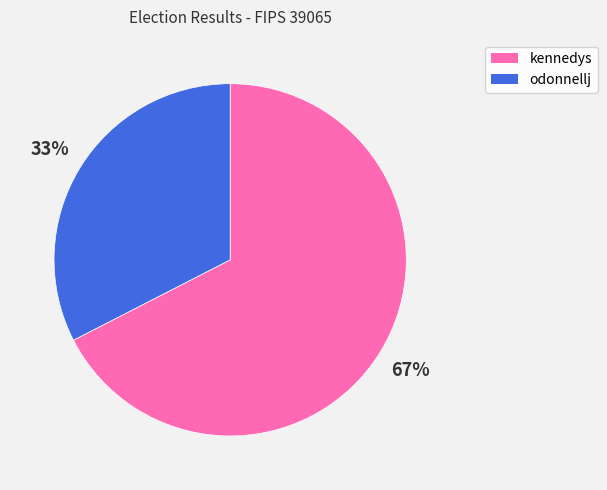

How many slices are in this pie chart?

2